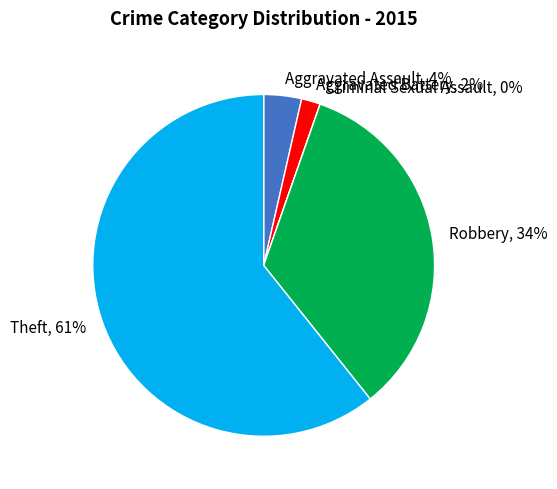

Rank the categories by value from lowest to highest.

Criminal Sexual Assault, Aggravated Battery, Aggravated Assault, Robbery, Theft